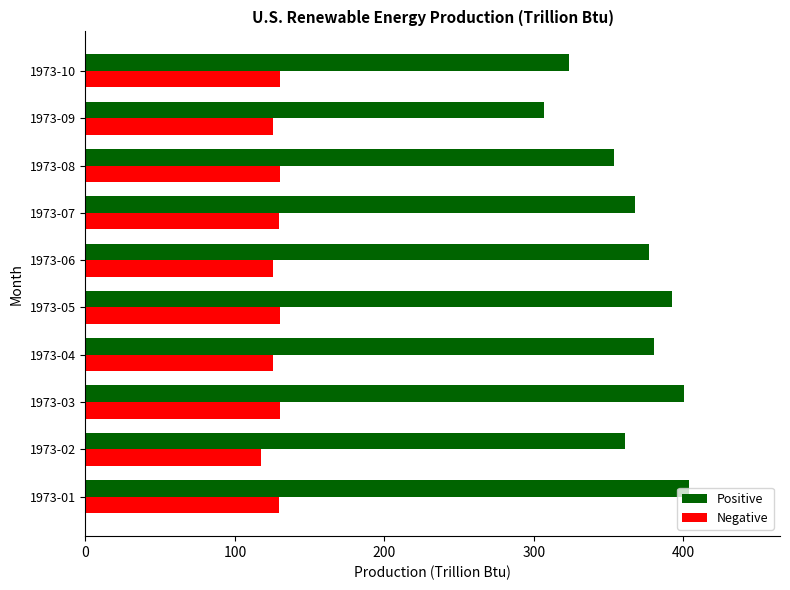

The value of Positive at 1973-03 is 400.2. True or false?

True